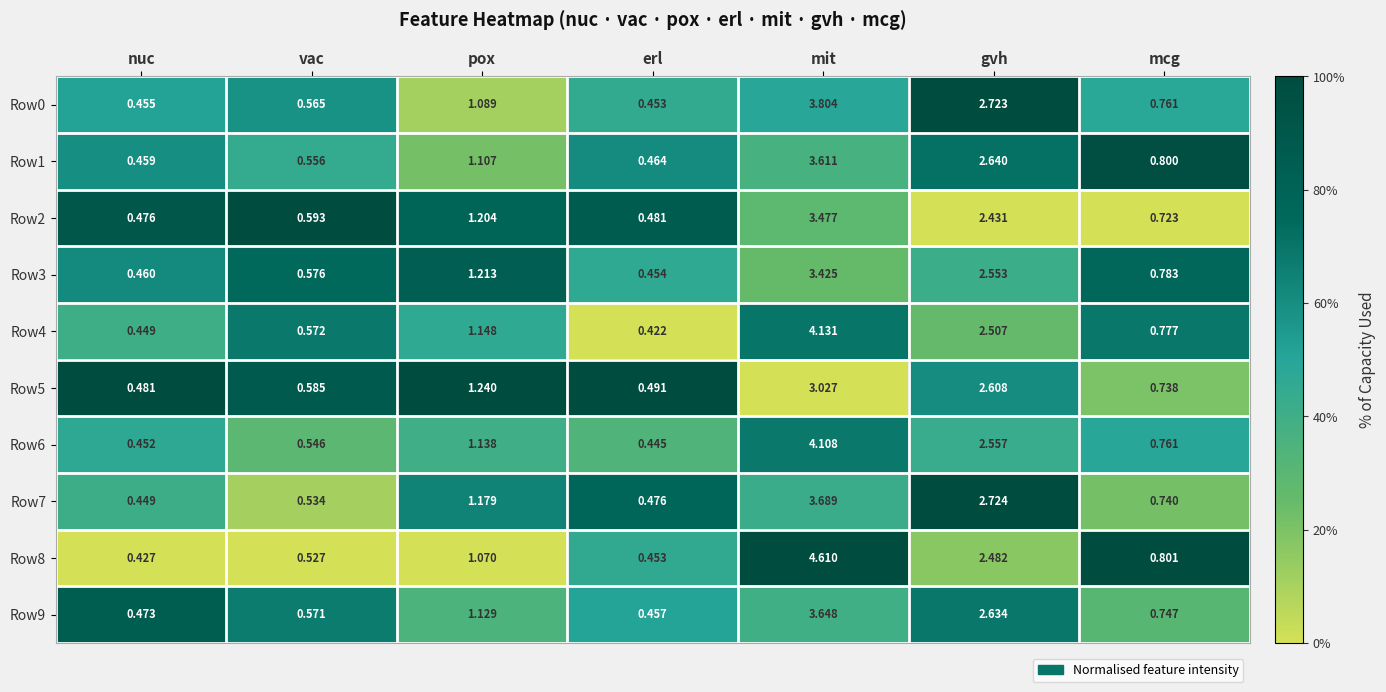

Rank the categories by Row1 value from highest to lowest.

mit, gvh, pox, mcg, vac, erl, nuc